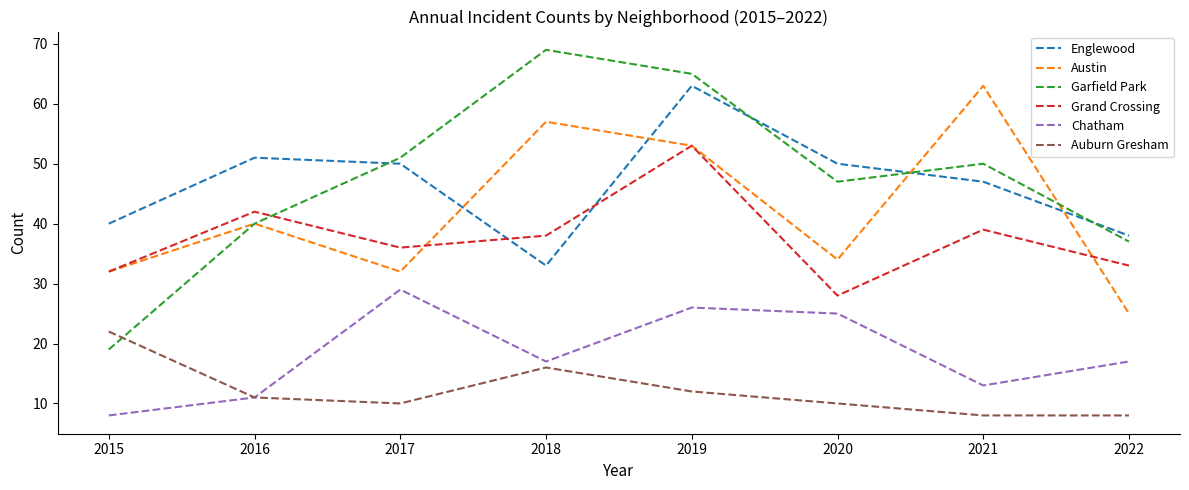

Reading left to right, list all the values displayed in this chart.

Englewood: 40	51	50	33	63	50	47	38
Austin: 32	40	32	57	53	34	63	25
Garfield Park: 19	40	51	69	65	47	50	37
Grand Crossing: 32	42	36	38	53	28	39	33
Chatham: 8	11	29	17	26	25	13	17
Auburn Gresham: 22	11	10	16	12	10	8	8